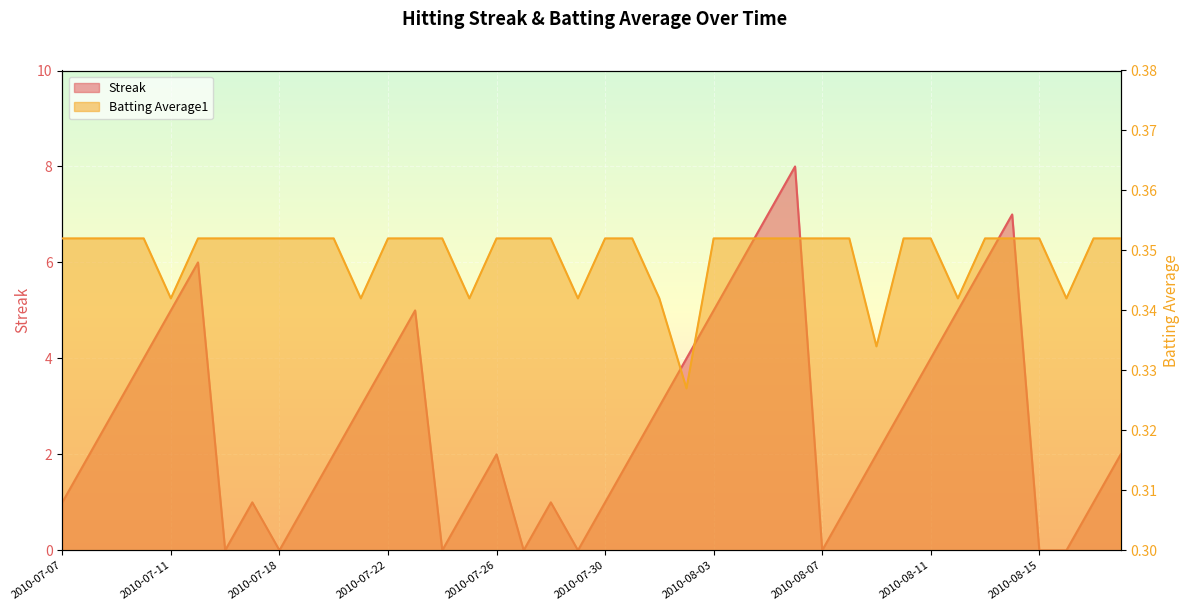

What is the sum of the Streak values at 2010-07-17 and 2010-08-16?

1.0